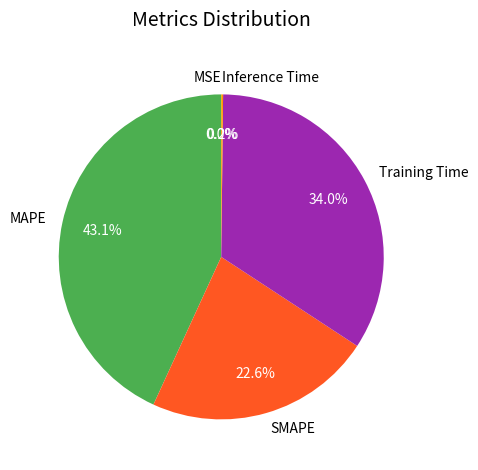

What is the total percentage of MAPE and Training Time?

77.2%